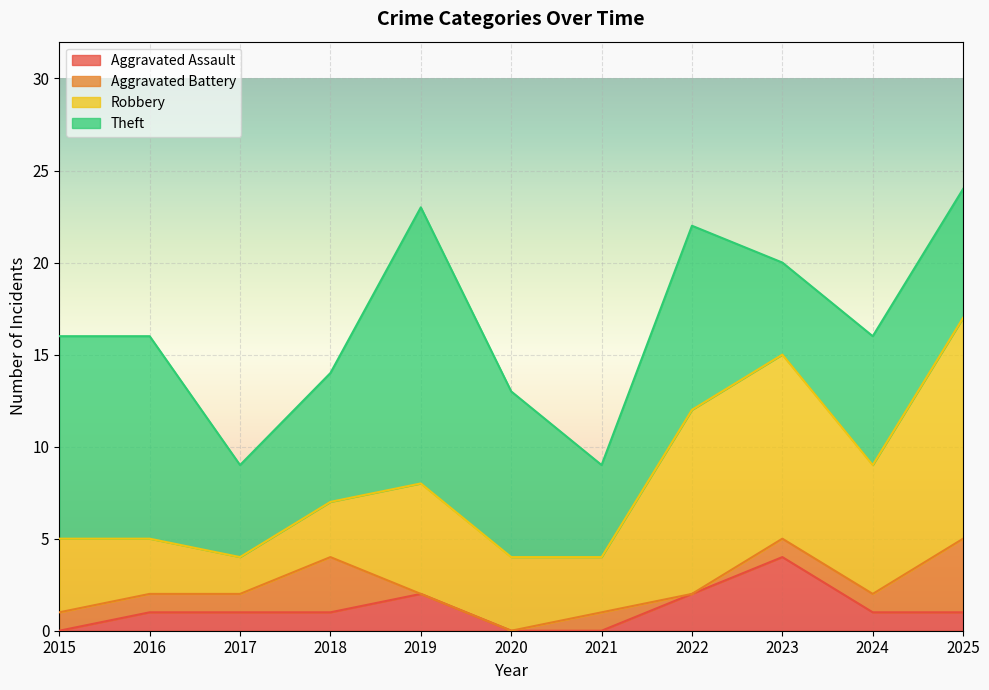

How many values in the Theft series exceed 7?

5